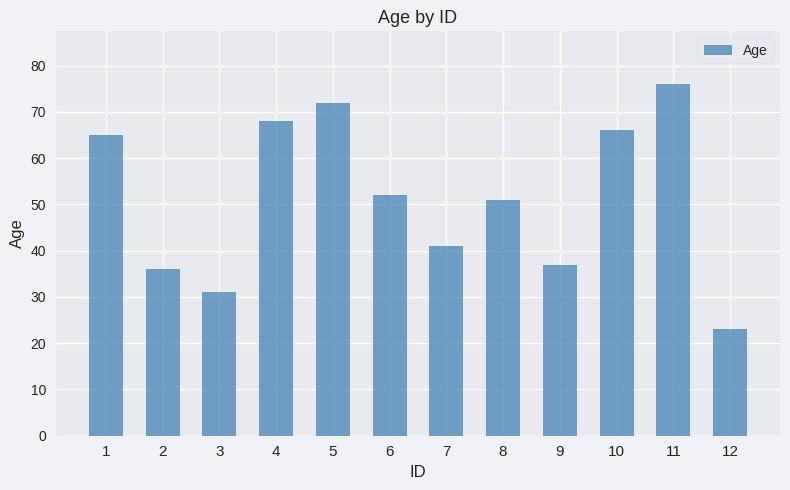

What value does the data have at 8, to the nearest 10?

50